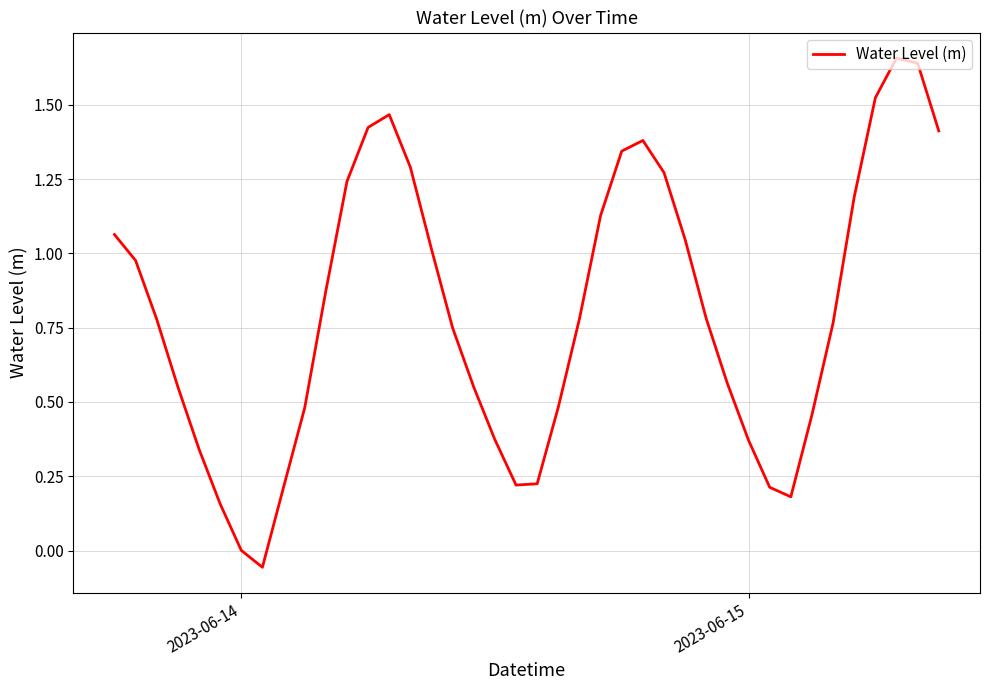

Is this an area chart (filled region under the line)?

No